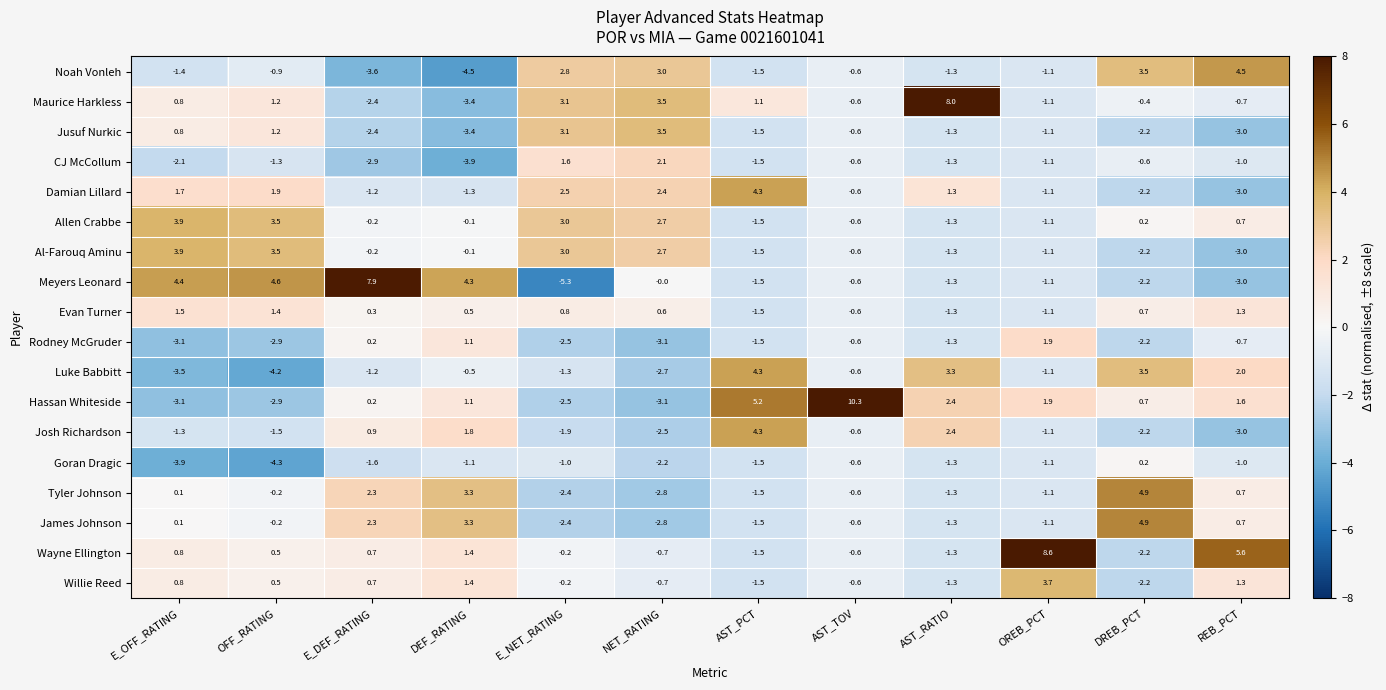

Which series changed the most between AST_TOV and DREB_PCT?

Hassan Whiteside